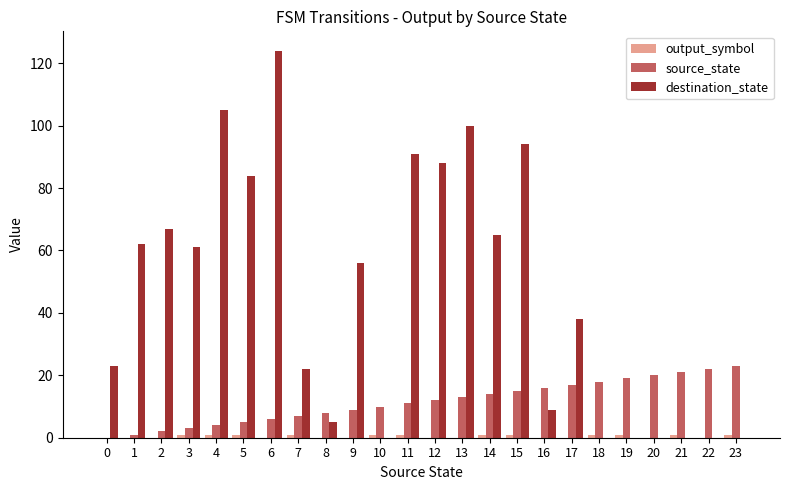

The destination_state series shows 56 at 21. True or false?

False